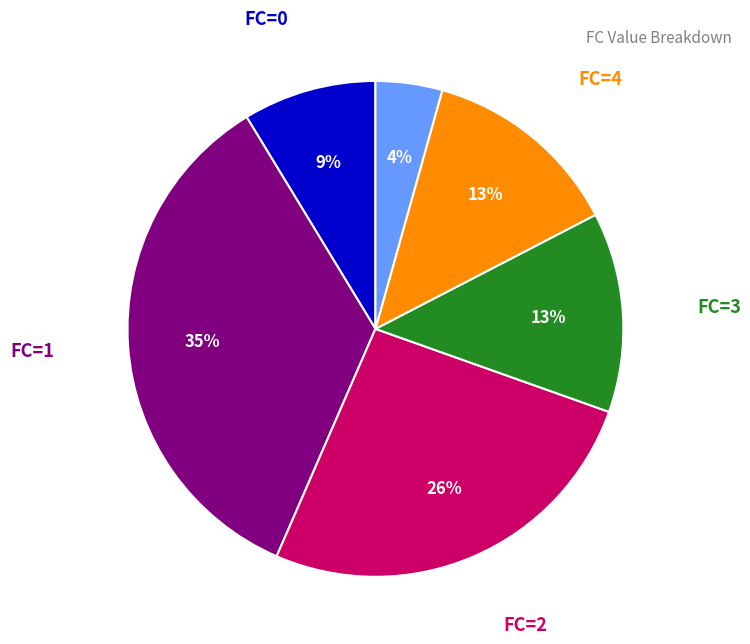

Is there a majority slice in this chart?

No